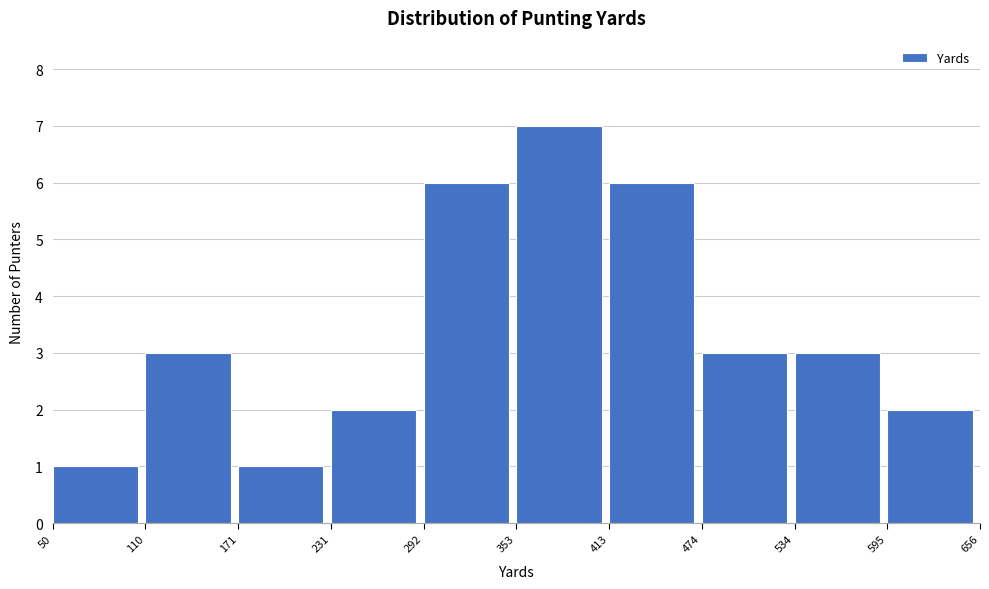

Reading left to right, list every bar in this chart as the range it spans on the x-axis followed by its height. The values are not printed on the chart, so give them approximately, as read against the axis.

50 to 110: 1
110 to 171: 3
171 to 231: 1
231 to 292: 2
292 to 353: 6
353 to 413: 7
413 to 474: 6
474 to 534: 3
534 to 595: 3
595 to 656: 2